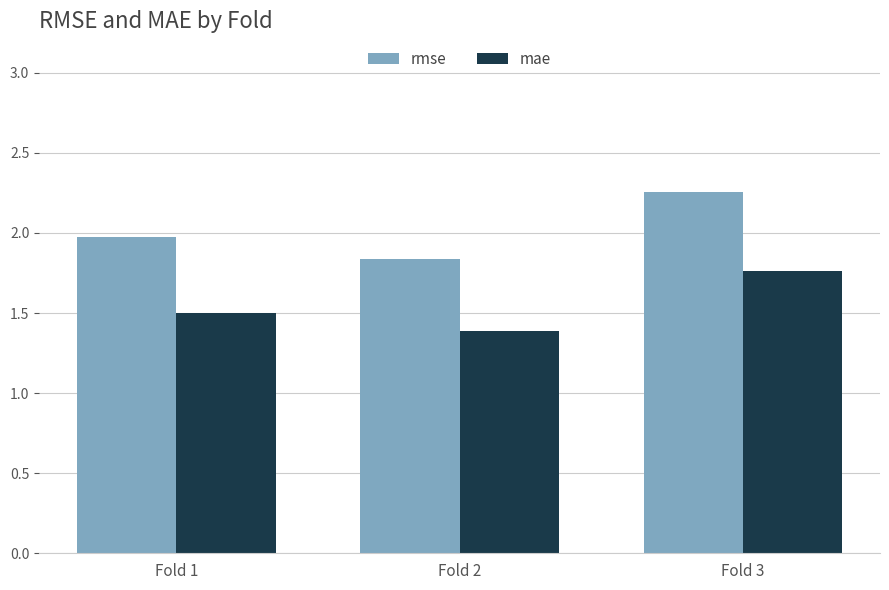

The mae series shows 0.9 at Fold 2. True or false?

False